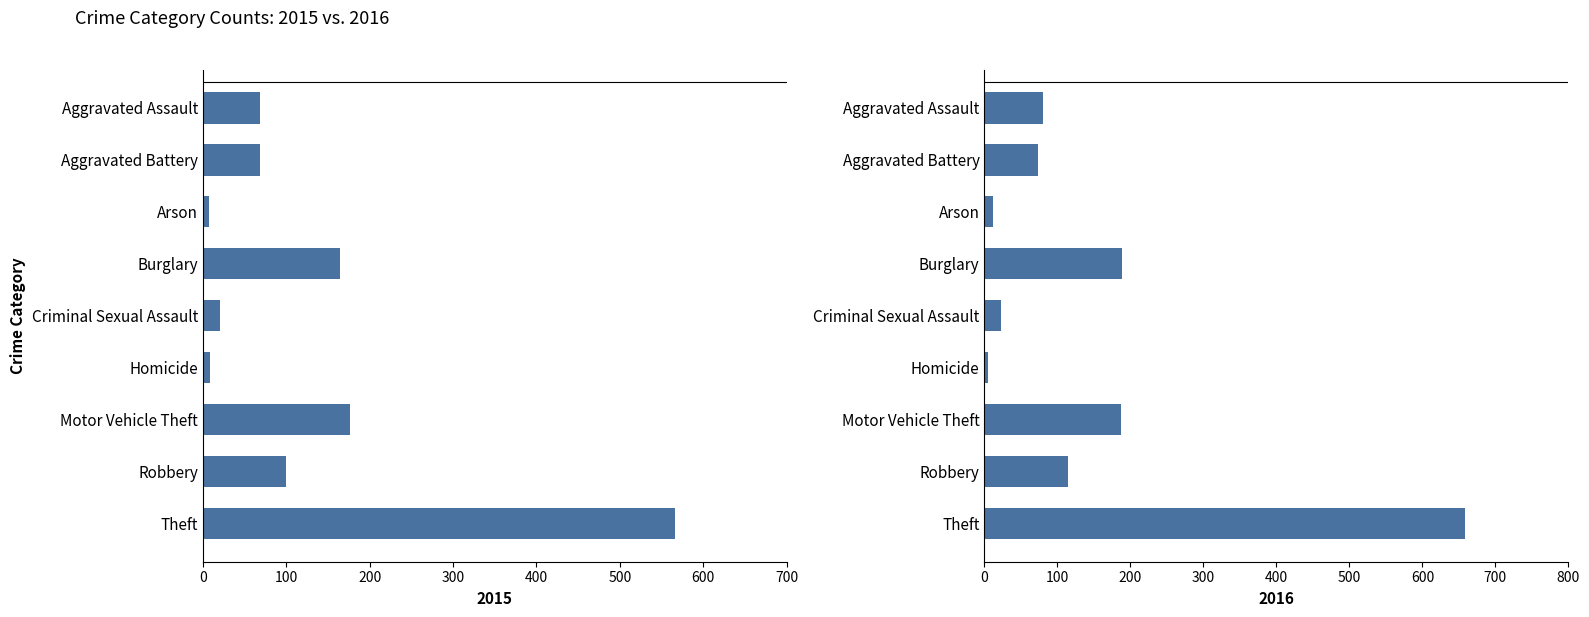

Count the number of categories in the chart.

9